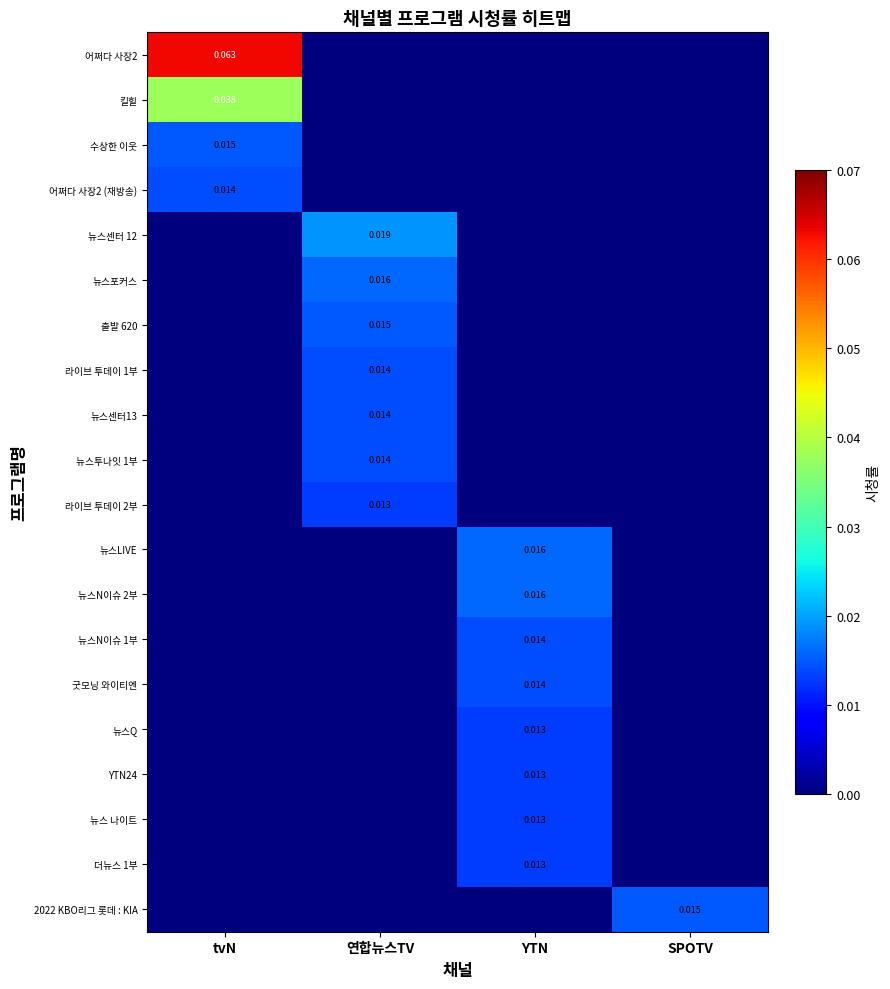

List the labels in order of 굿모닝 와이티엔 value, largest first.

YTN, tvN, 연합뉴스TV, SPOTV